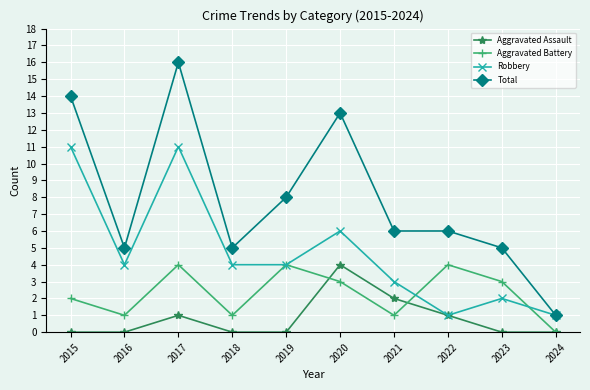

At how many categories does at least one series exceed 11?

3